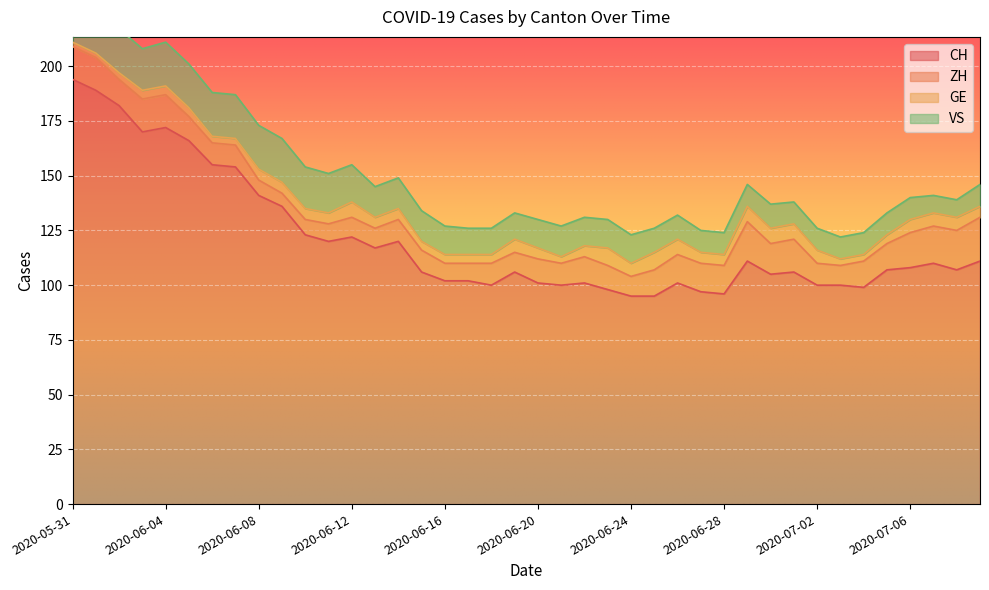

True or false: ZH has a value of 10 at 2020-06-15.

True